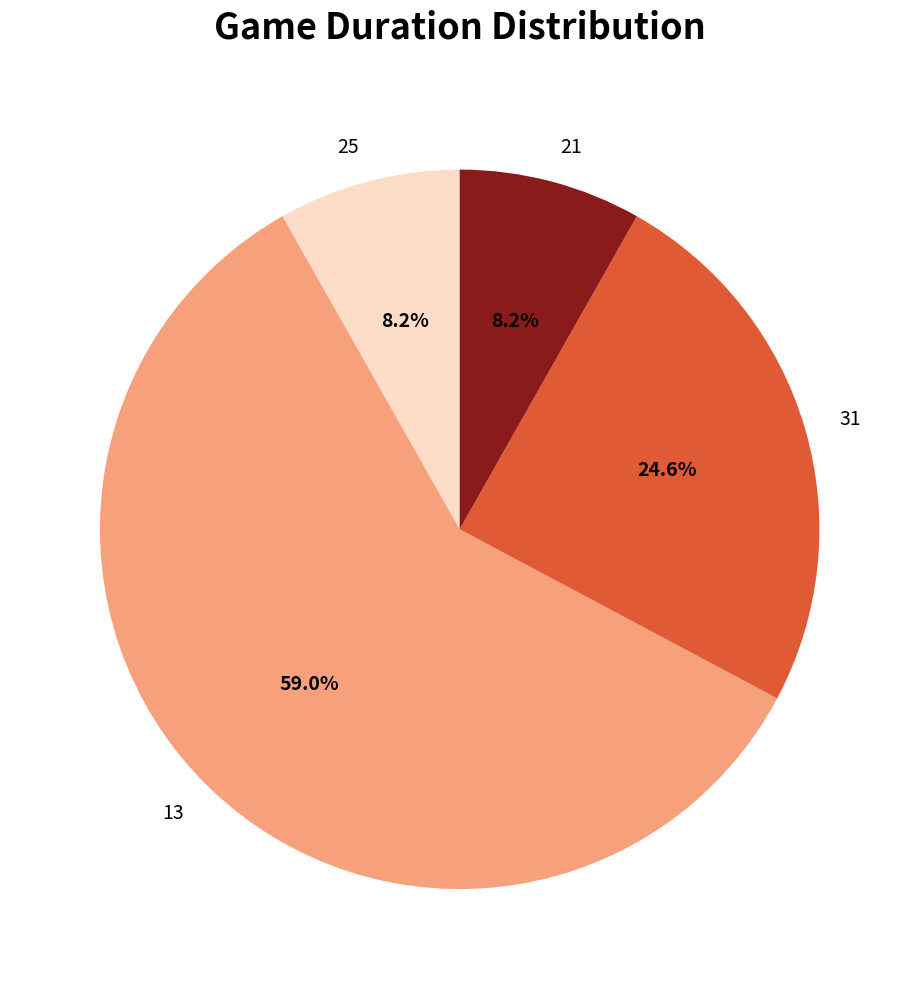

To the nearest percent, what is the combined percentage of 25 and 31?

33%